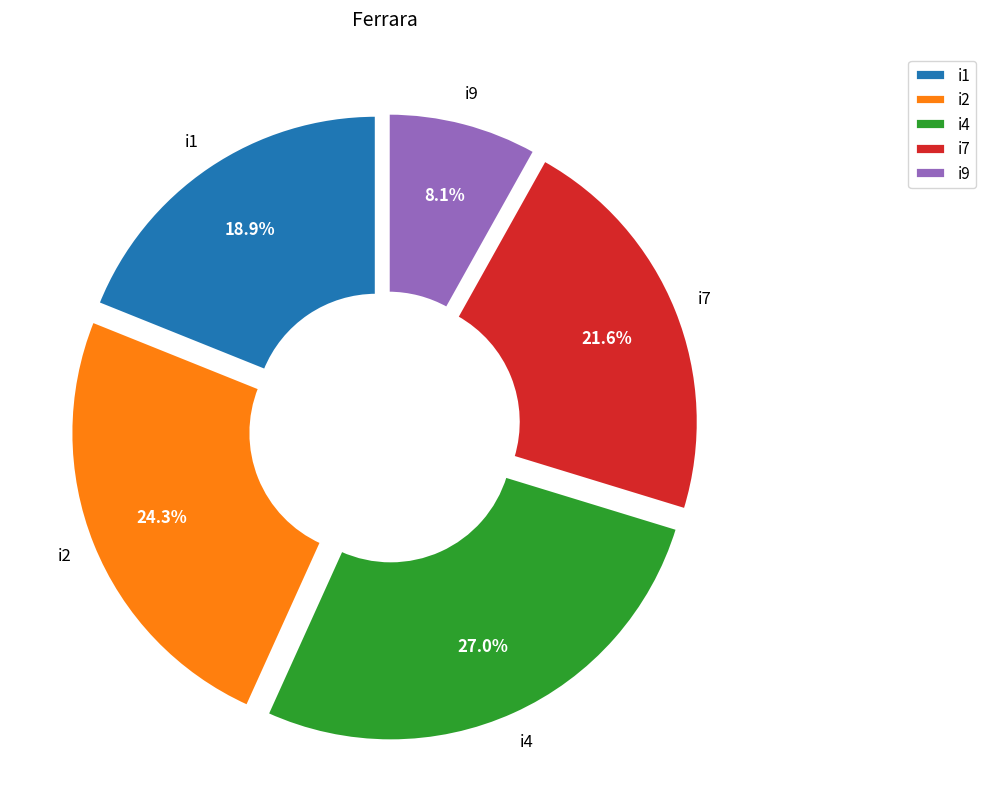

What portion of the pie excludes i2?

75.7%